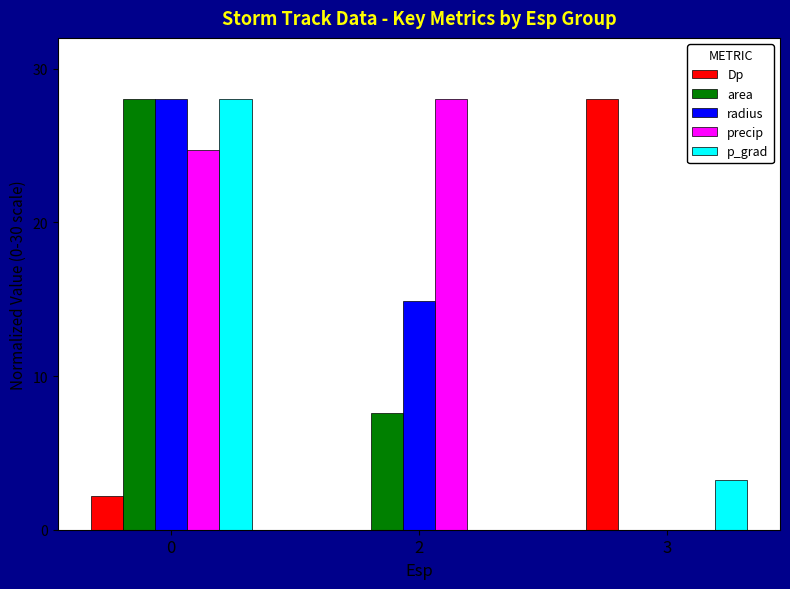

What is the maximum value shown in the chart?

28.0